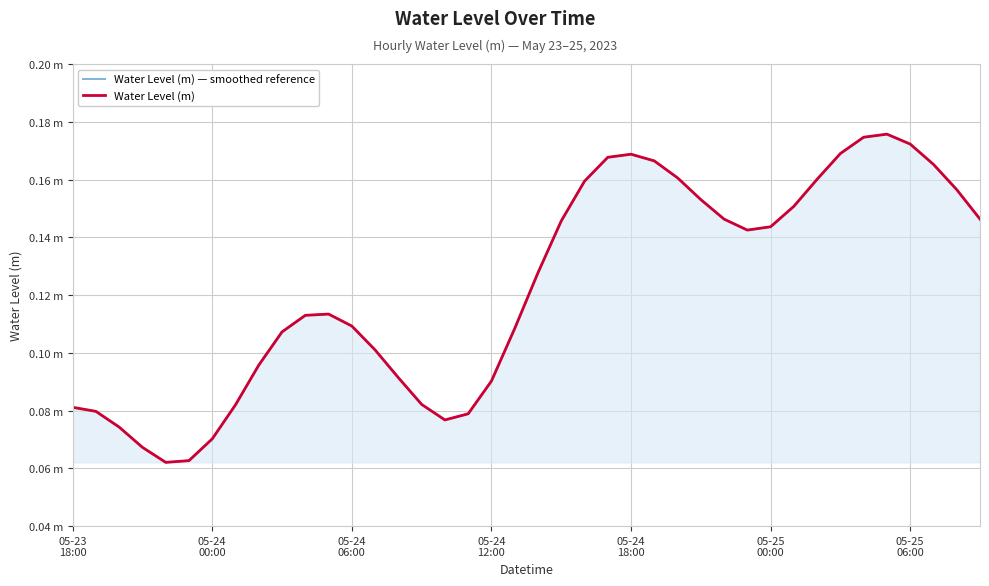

What is the sum of all Water Level (m) — smoothed reference values?

4.9